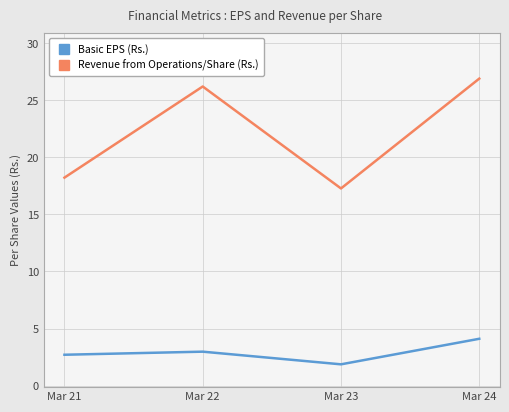

What is the difference between the Basic EPS (Rs.) values at Mar 21 and Mar 22?

0.3